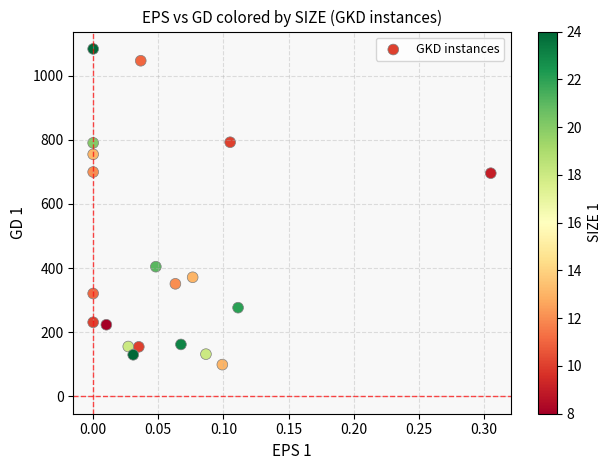

What is the range of Y values (max minus min)?

984.3